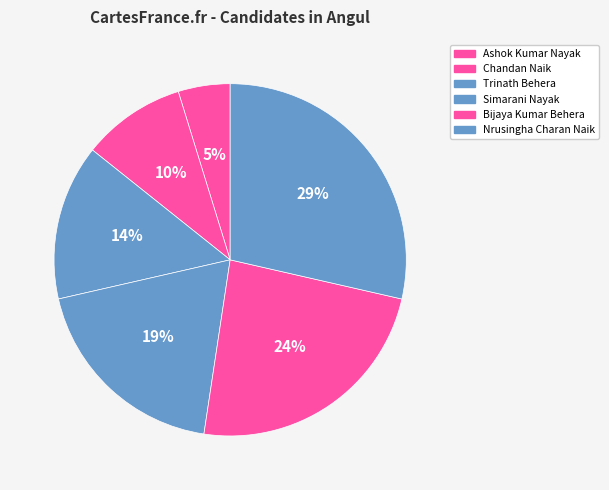

True or false: Simarani Nayak accounts for 29% of the total.

False